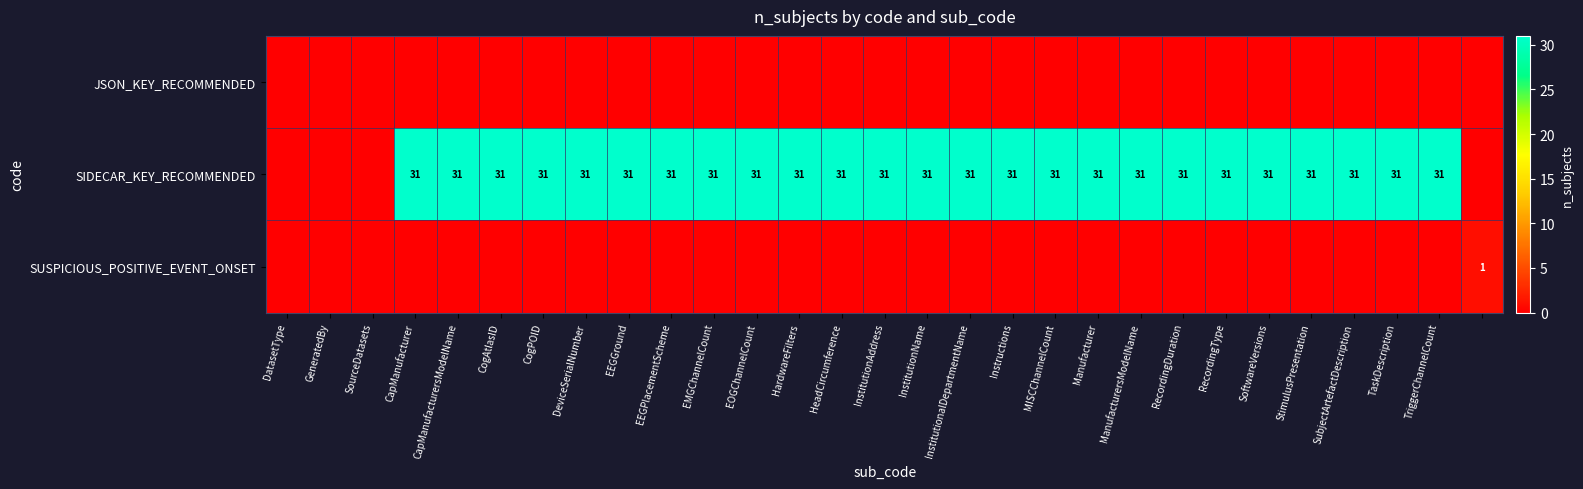

The value of SIDECAR_KEY_RECOMMENDED at EEGPlacementScheme is 52. True or false?

False